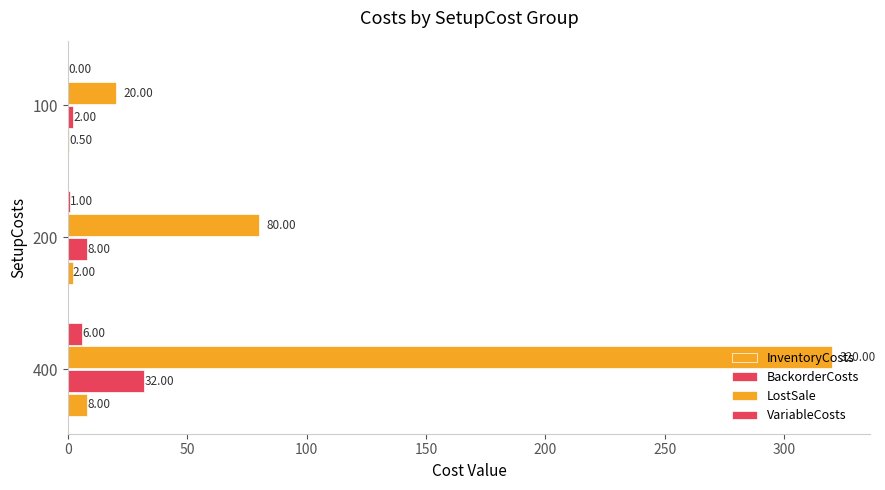

Read the LostSale value at 100.

20.0